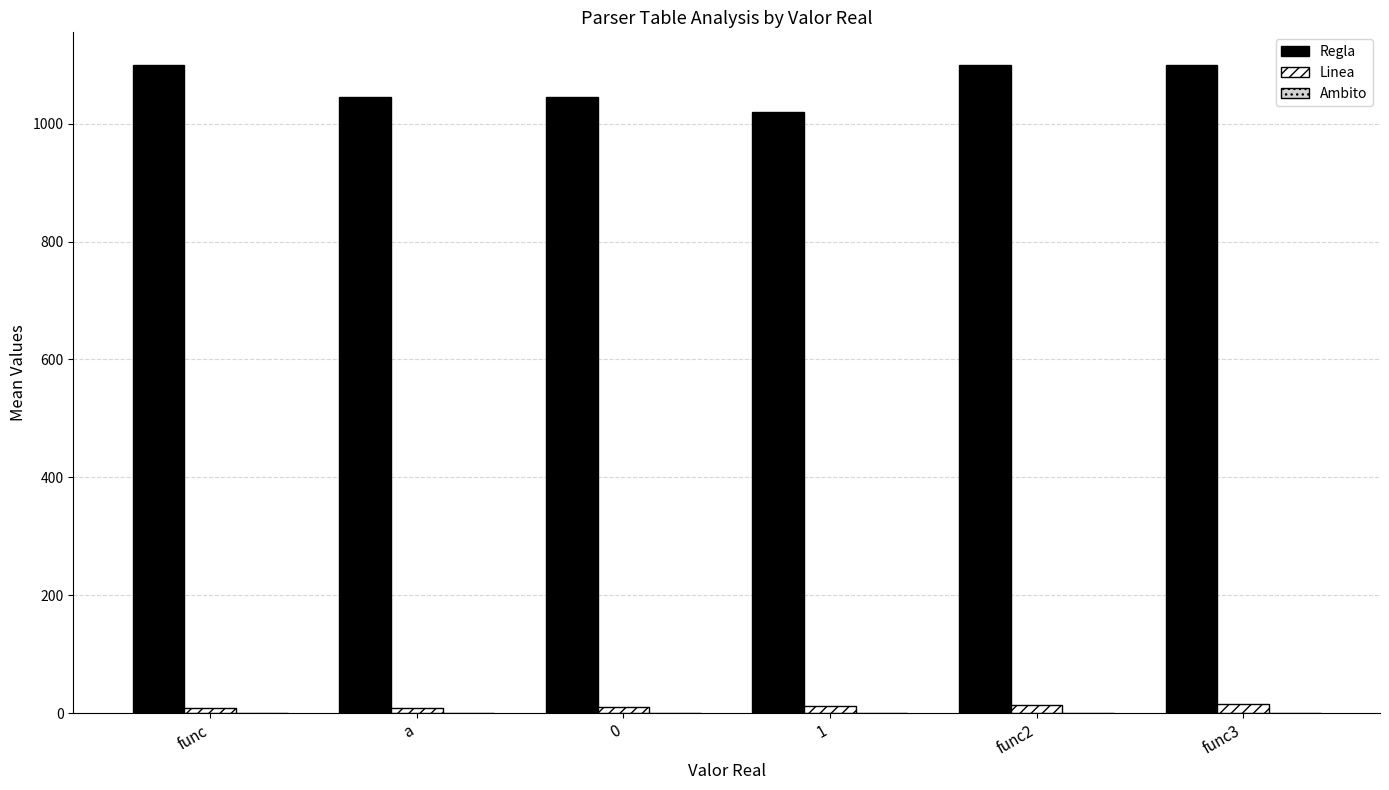

Which series has the largest total across all categories?

Regla